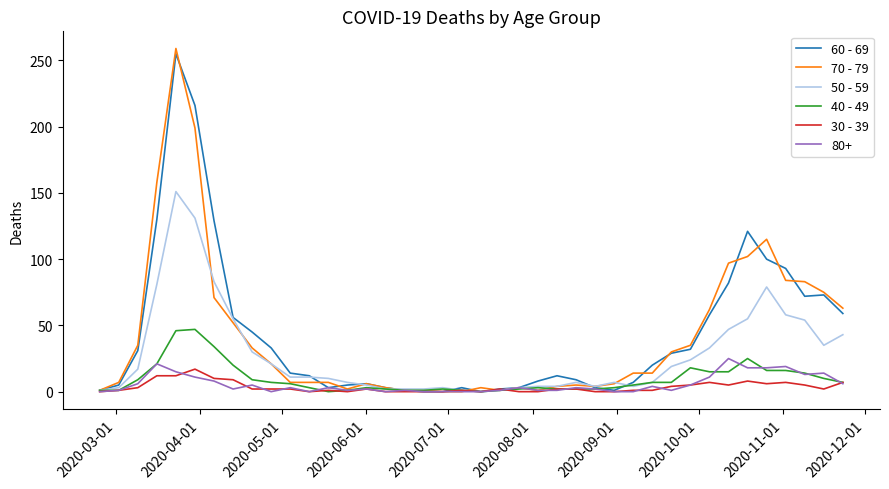

True or false: 30 - 39 has more than 1 points higher than both neighbors.

True